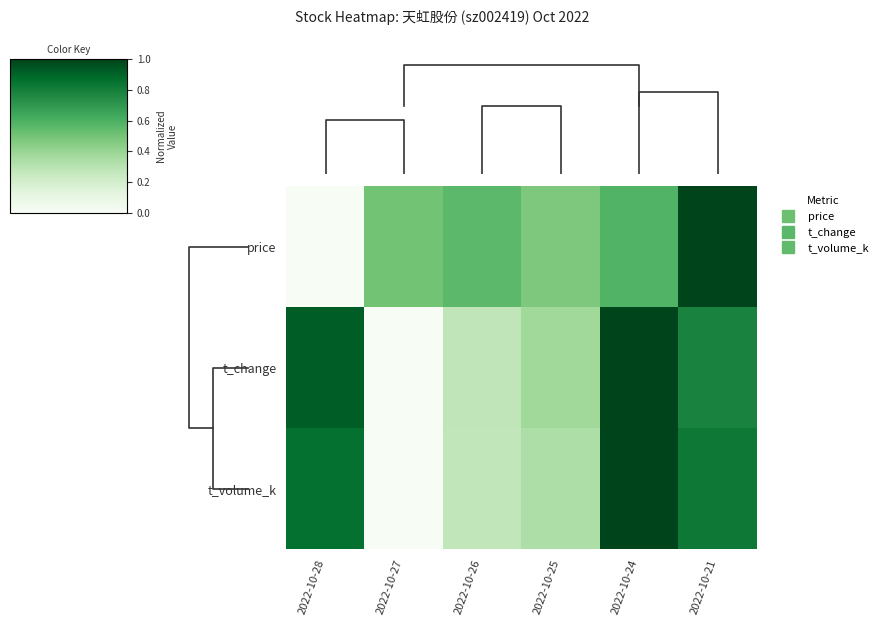

The t_volume_k series shows 0.3 at 2022-10-26. True or false?

True